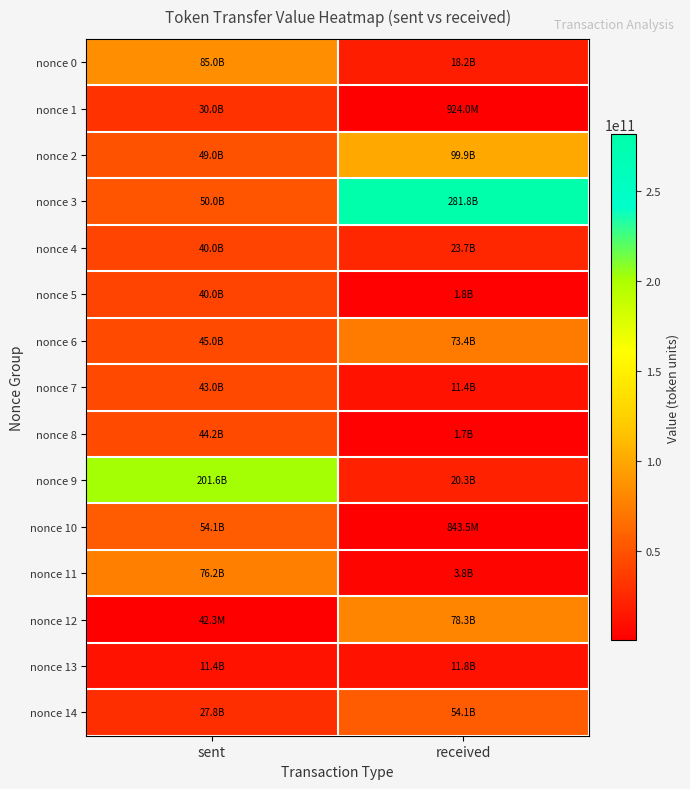

What is the greatest value displayed?

281755810000